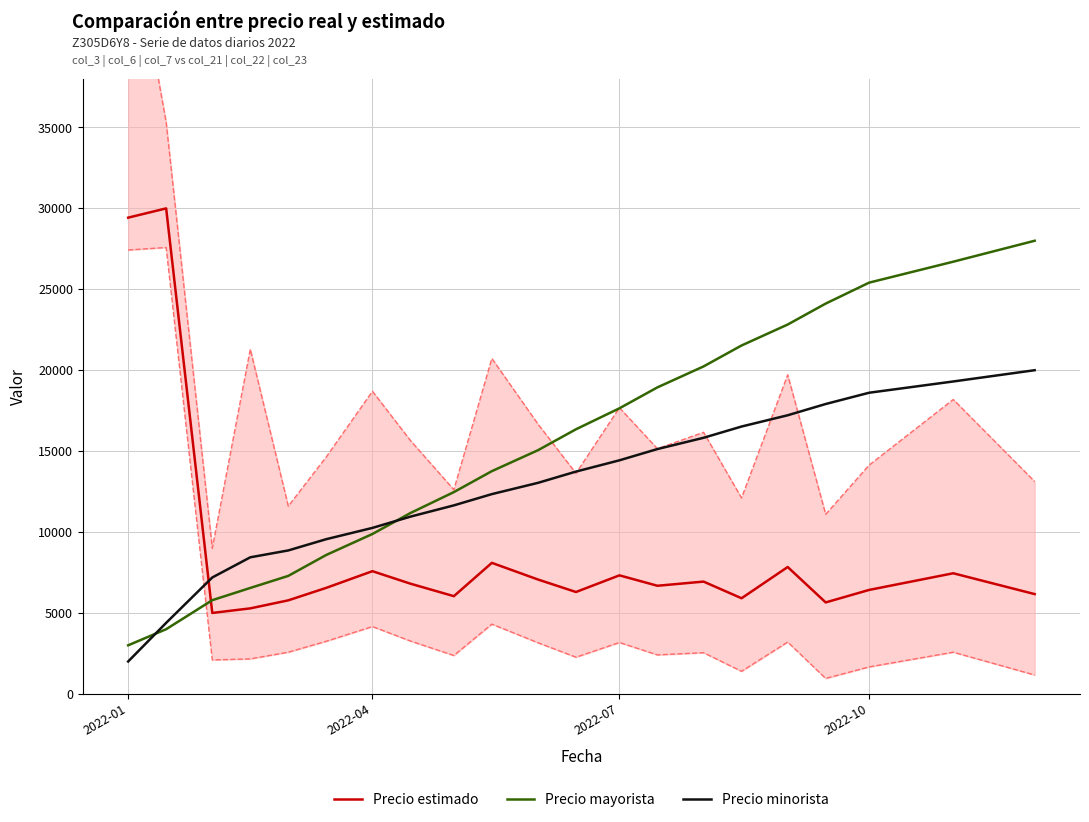

What is the minimum value for Precio estimado?

5000.0